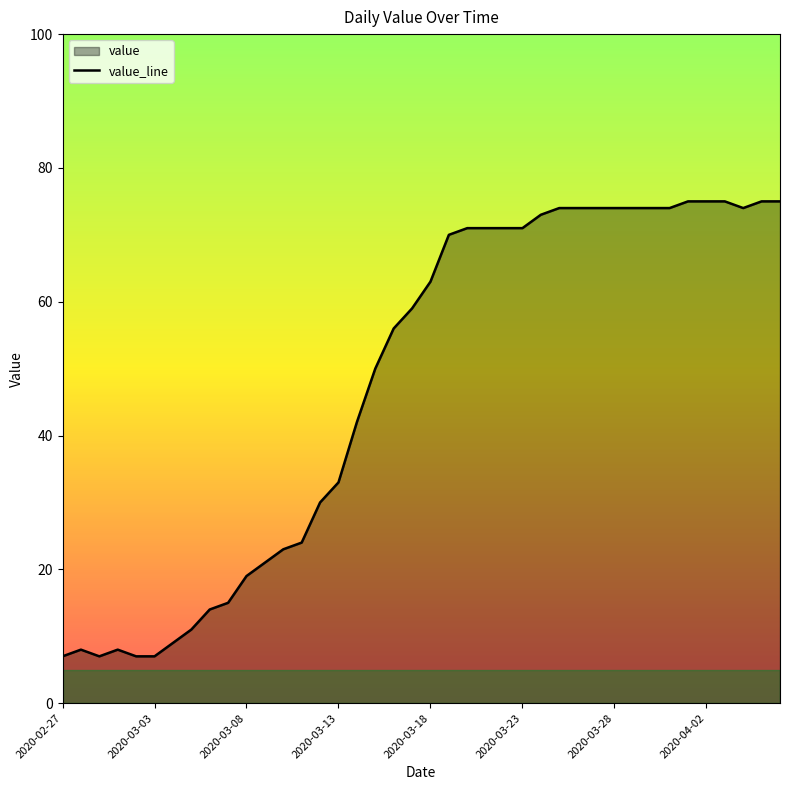

What is the change in value from 13 to 33?

+50